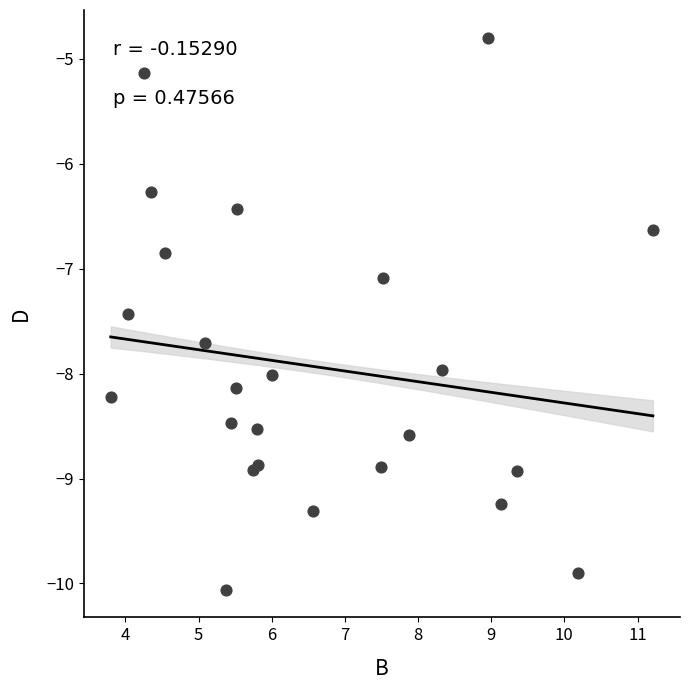

What Y value in the scatter plot is closest to -7?

-7.1